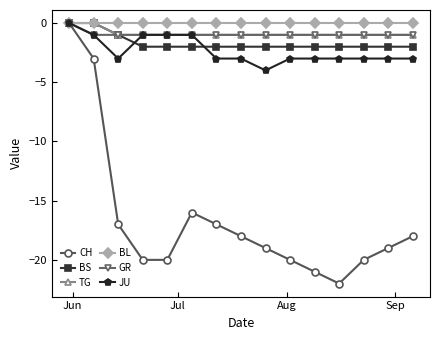

True or false: CH has more than 0 points higher than both neighbors.

True